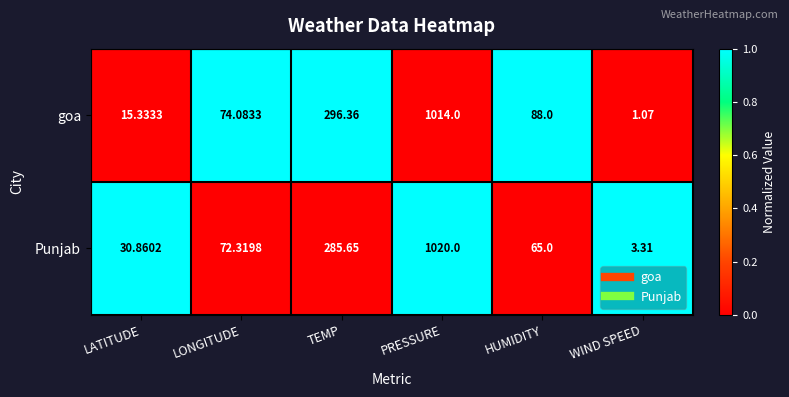

Which series changed the most between LONGITUDE and WIND SPEED?

goa